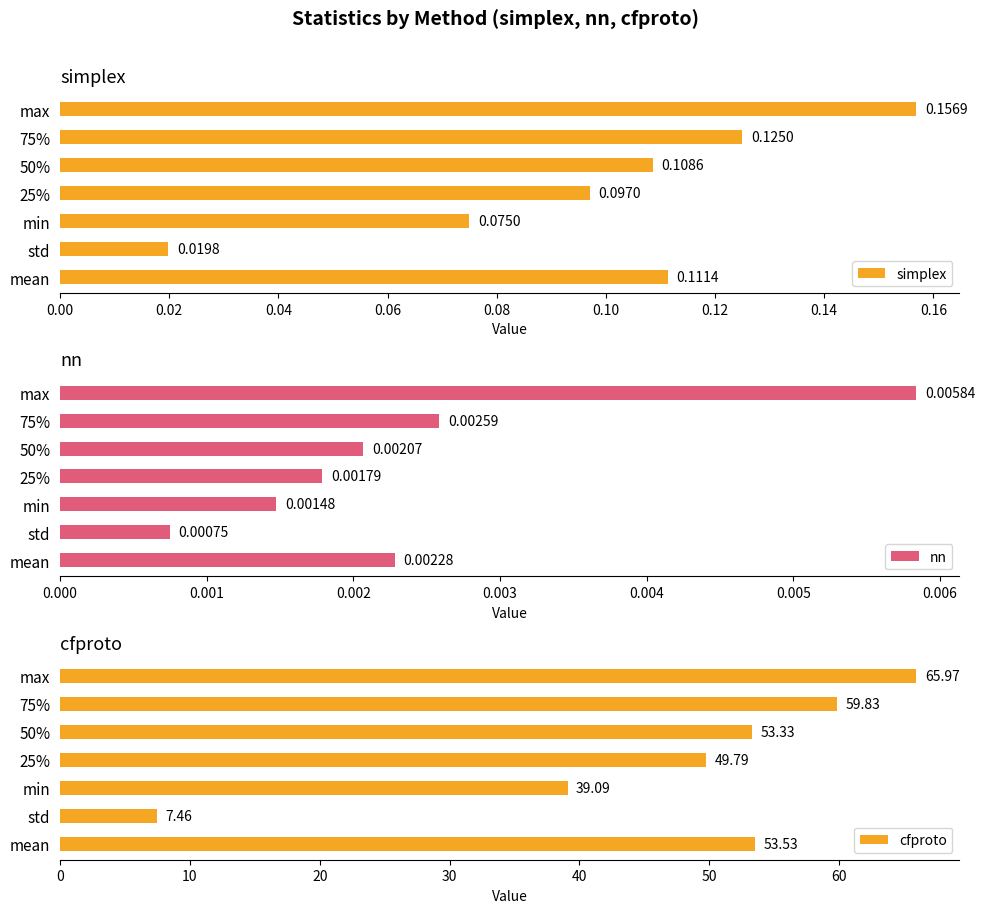

List the series in order of their peak value, lowest first.

nn, simplex, cfproto